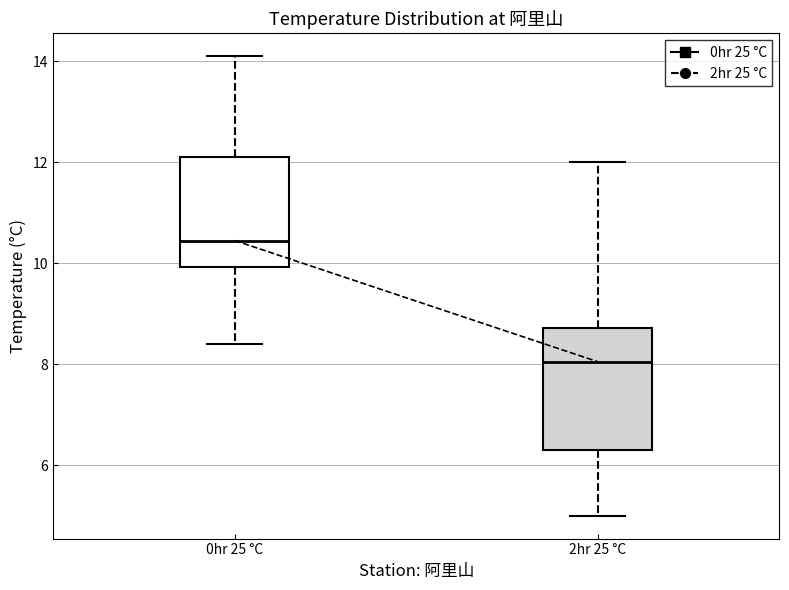

Reading left to right, transcribe this box plot: for each box, give where its median line is, the range the box spans, and where its two whiskers end, as read against the y-axis. The values are not printed on the chart, so give them approximately, as read against the axis.

0hr 25 °C: median 10.4, box 10.0 to 12.2, whiskers 8.4 to 14.2
2hr 25 °C: median 8.0, box 6.4 to 8.8, whiskers 5.0 to 12.0